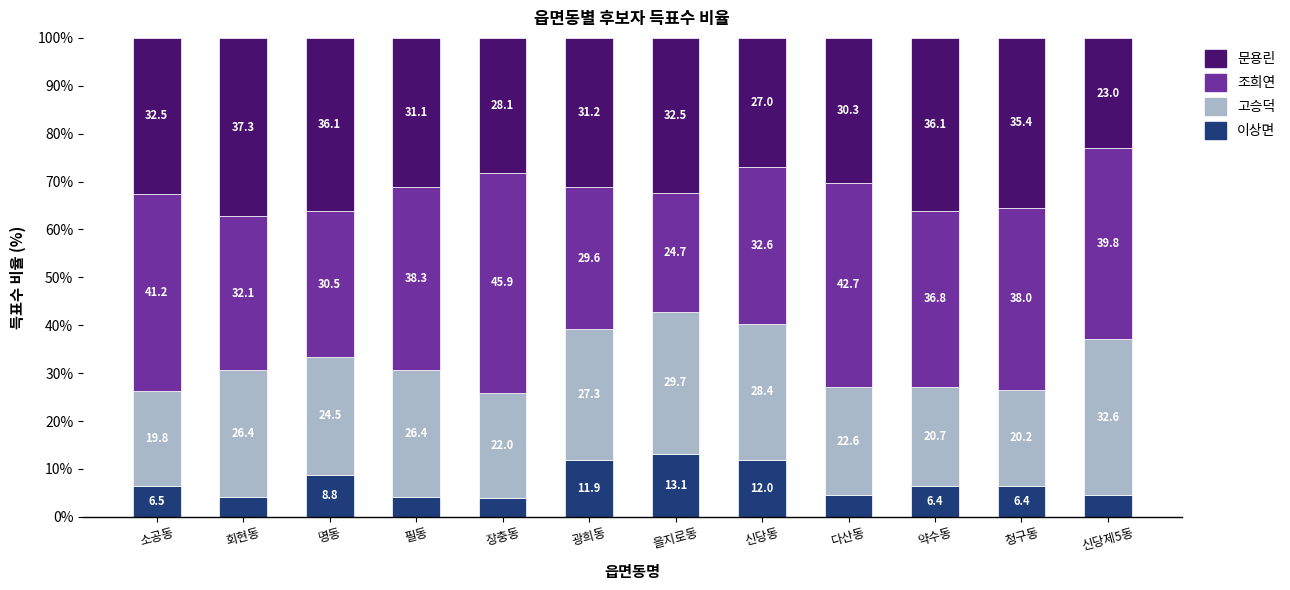

What are all the series names shown in the legend?

문용린, 조희연, 고승덕, 이상면